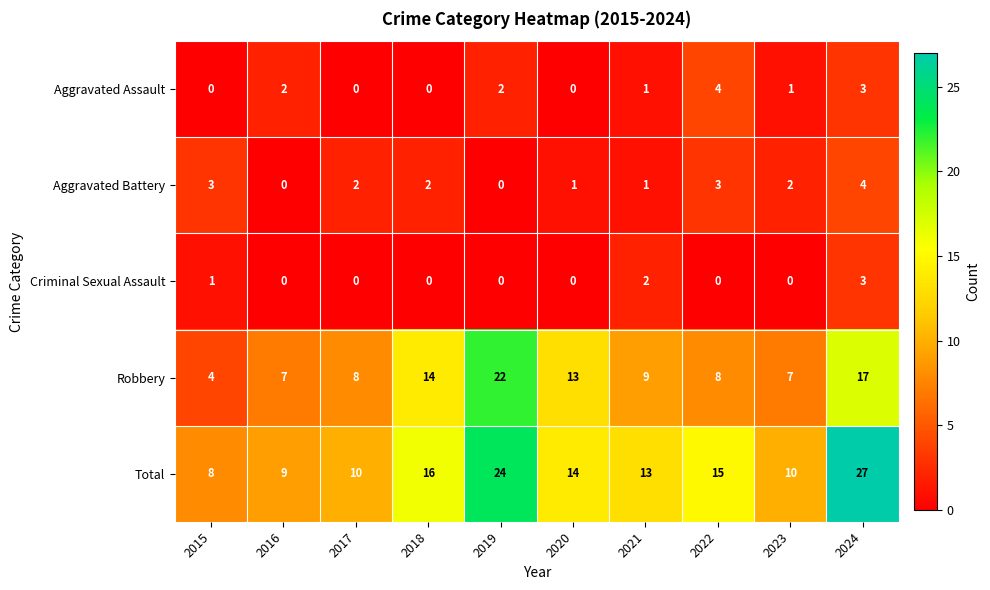

Which series has the widest spread of values?

Total